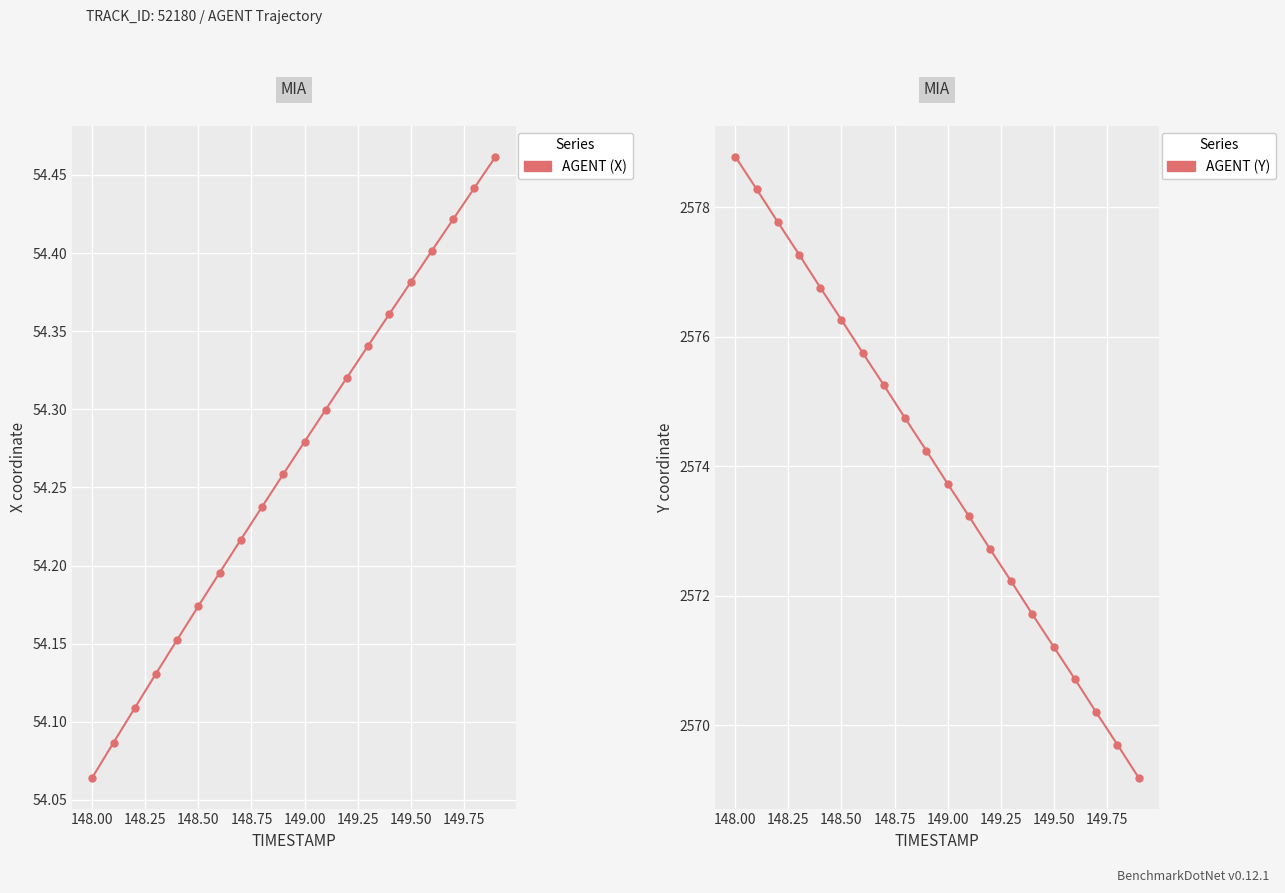

True or false: Y and X cross at least once.

False